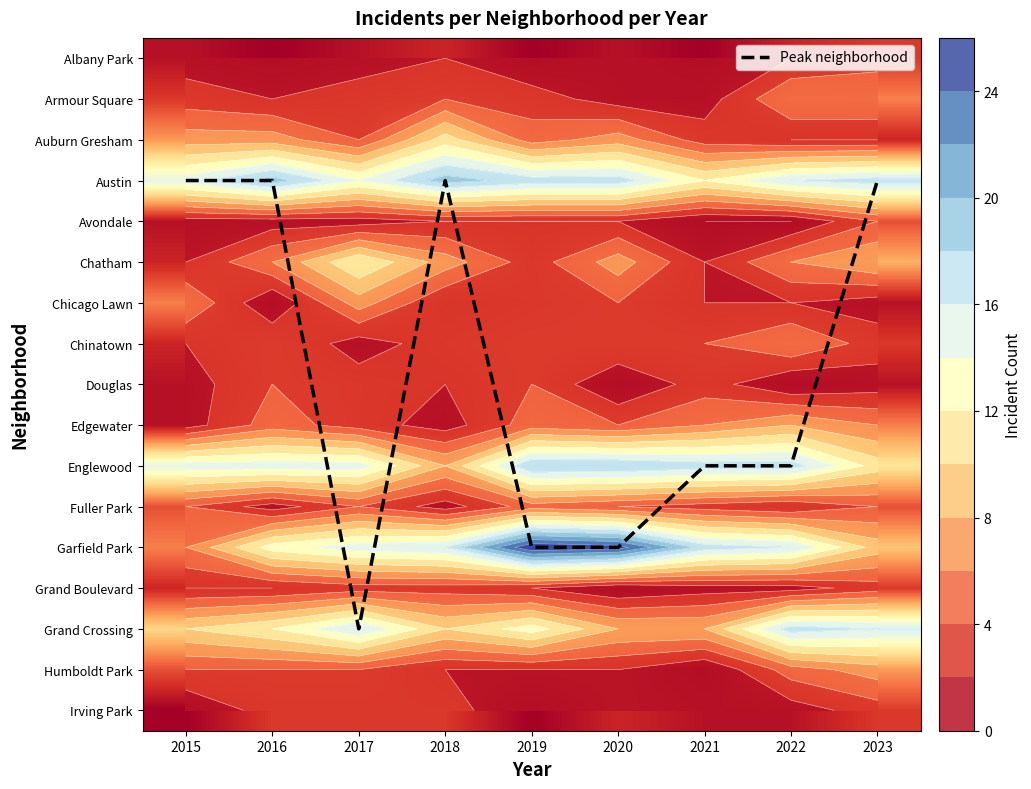

What is the maximum value shown in the chart?

26